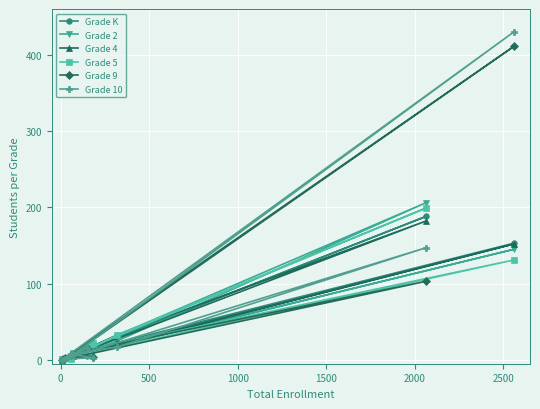

Which series has the widest spread of values?

Grade 10